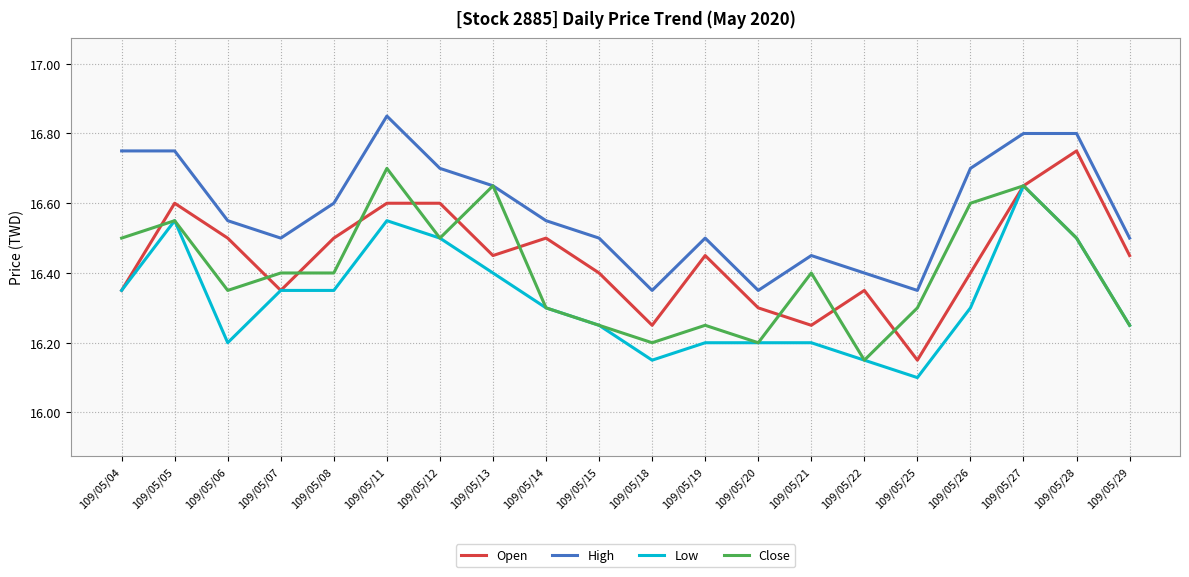

At which label does Low reach its minimum?

109/05/25